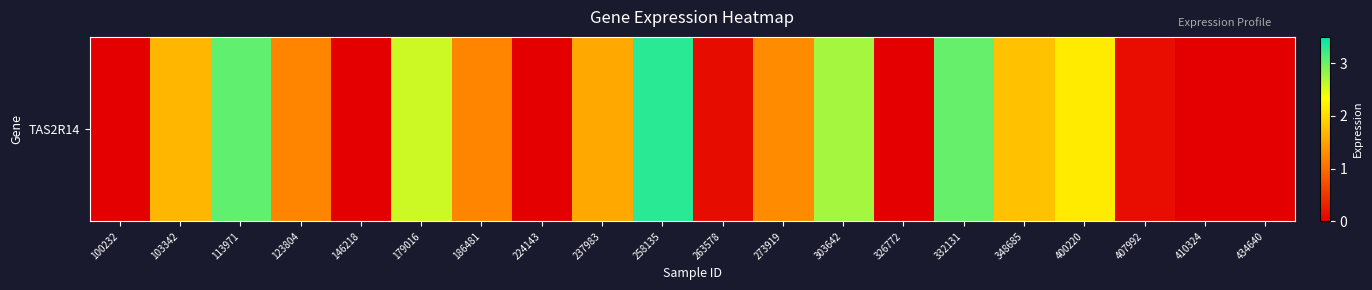

What is the ratio of the value at 332131 to the value at 303642?

1.1